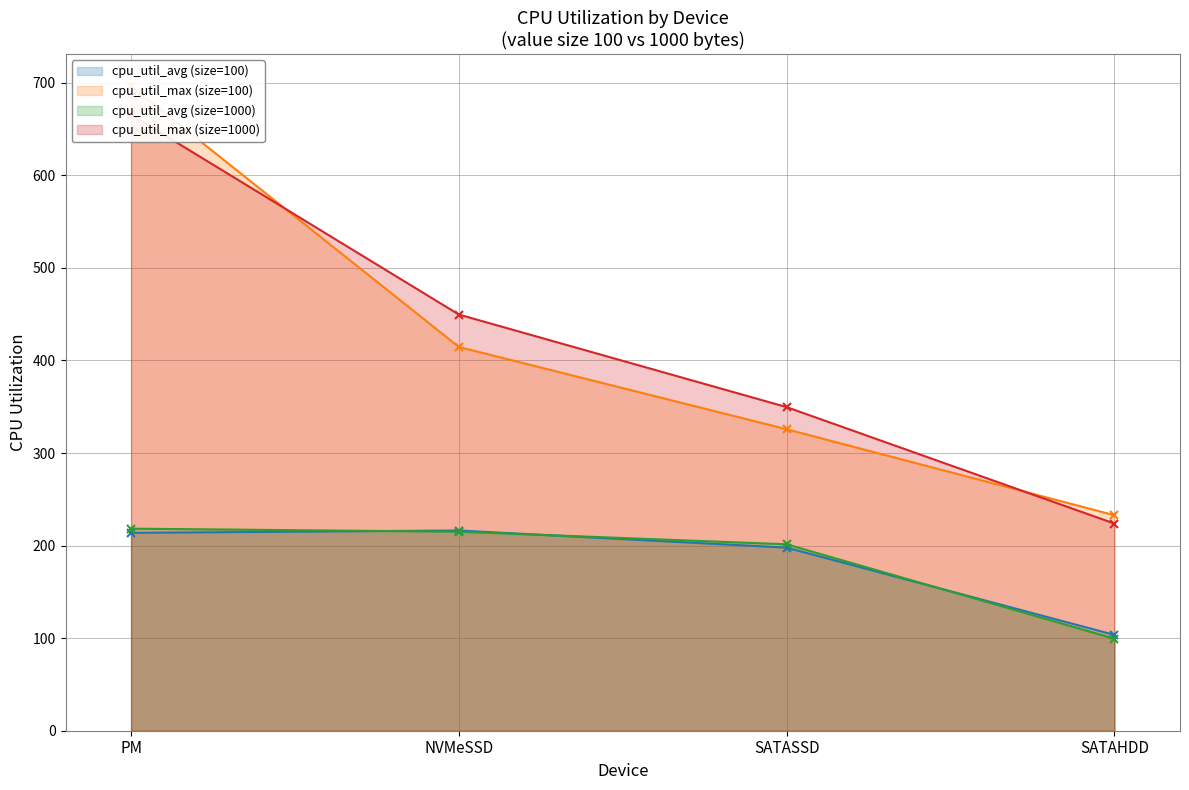

How many data points in cpu_util_avg (size=100) are less than 213?

2